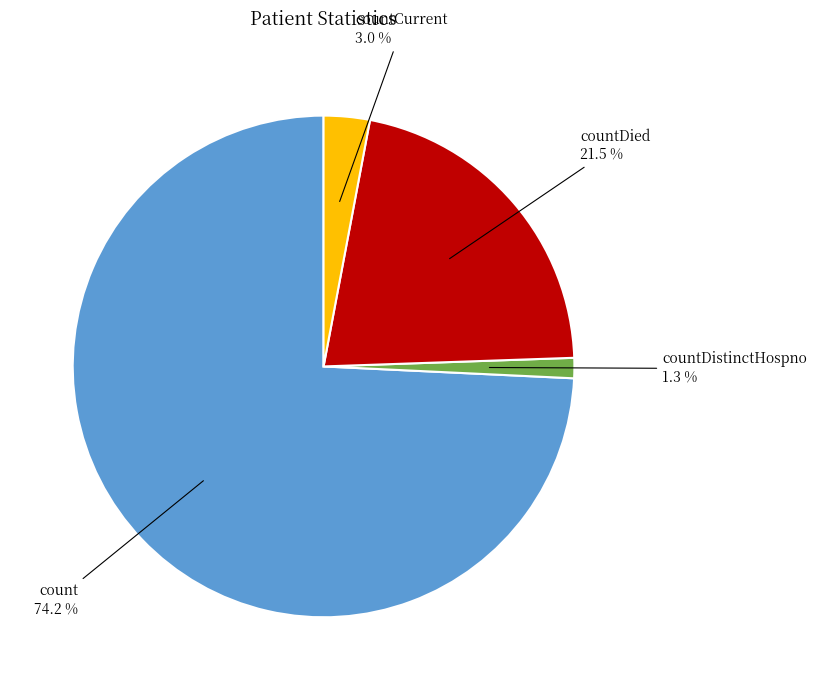

To the nearest percent, what is the difference between the largest and smallest slice percentages?

73%